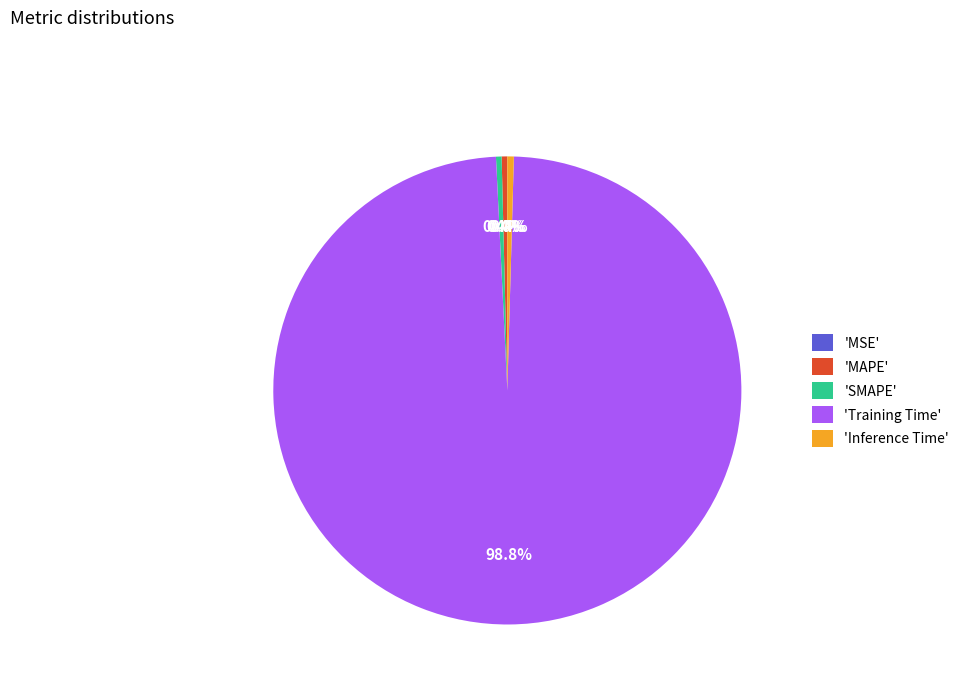

How much of the chart is everything except 'SMAPE'?

99.6%